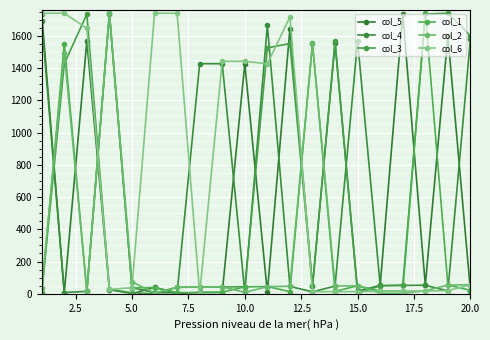

How many data points in col_6 are less than 55?

10